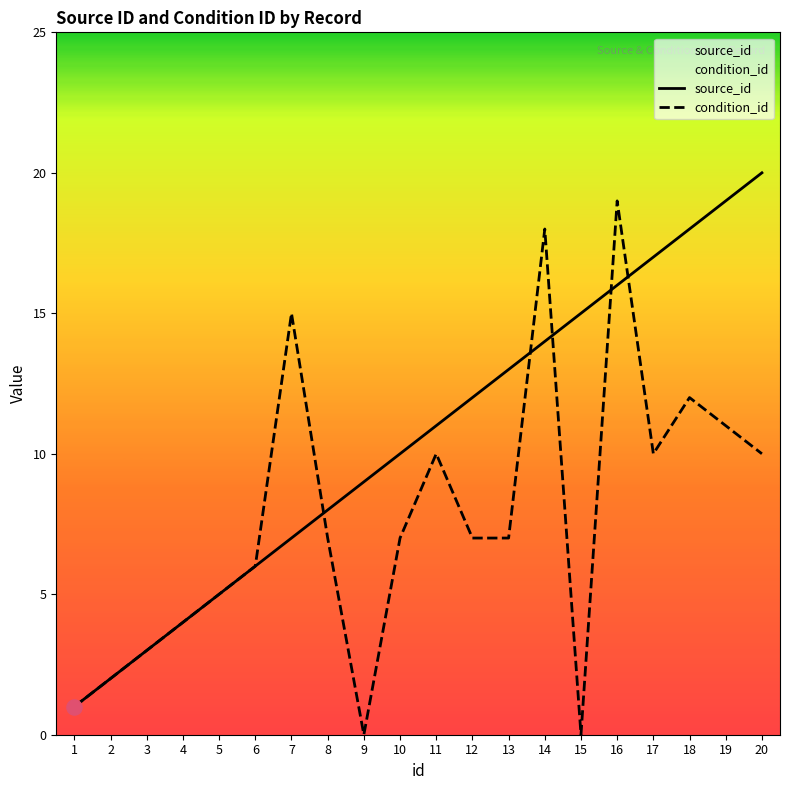

Which series has the largest Y range (max minus min)?

source_id